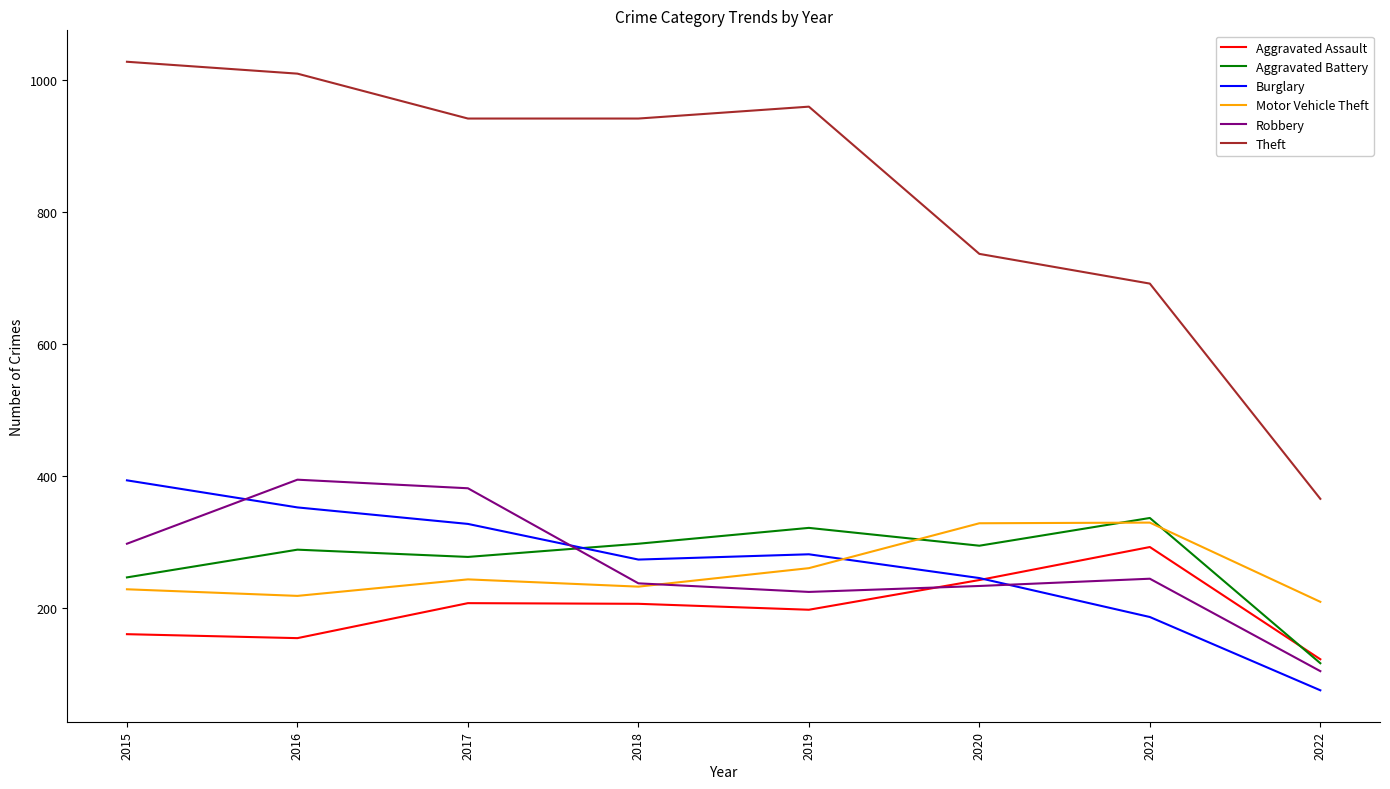

What is the approximate value of Aggravated Assault at 2019?

197